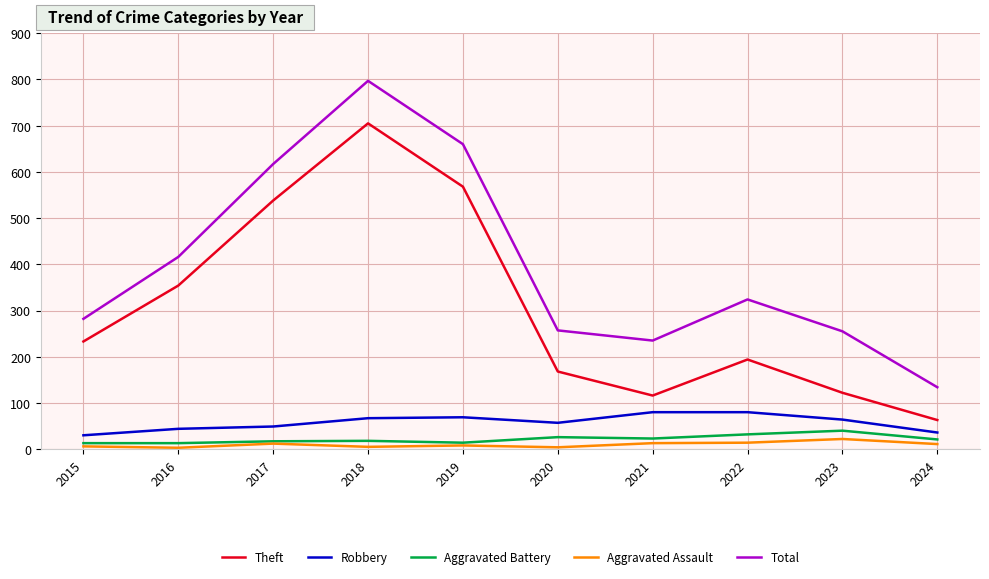

Which series has the largest range (max minus min)?

Total